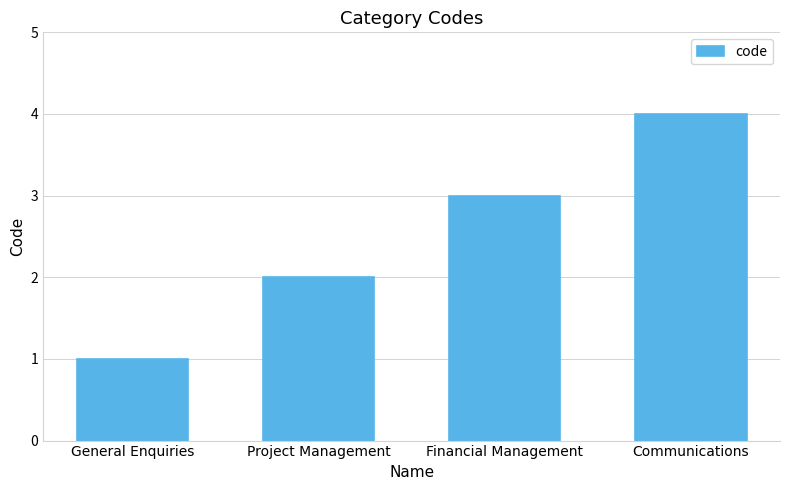

What position from the left is Communications?

4